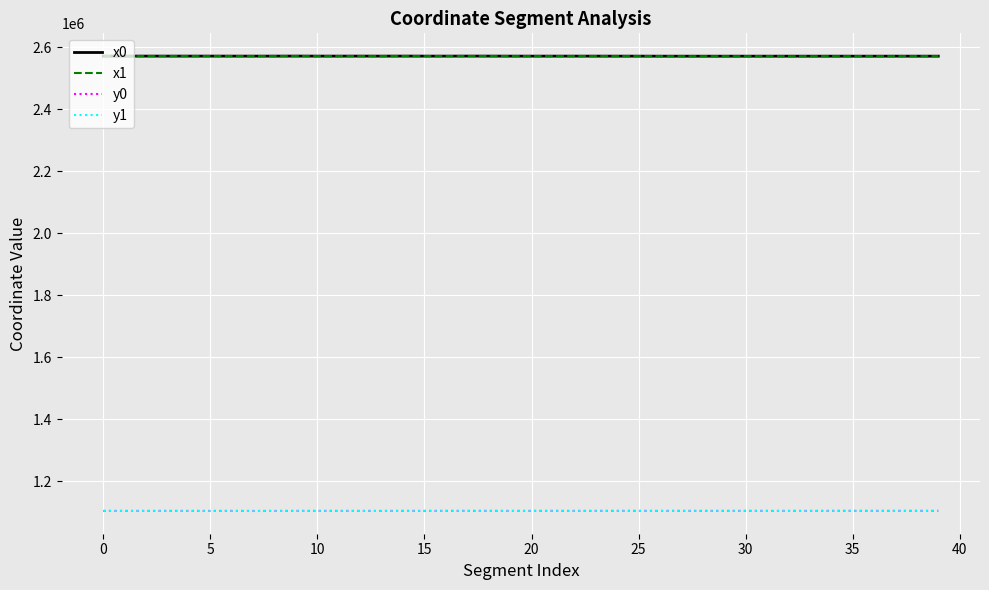

What is the lowest value of the x0 series?

2571214.4